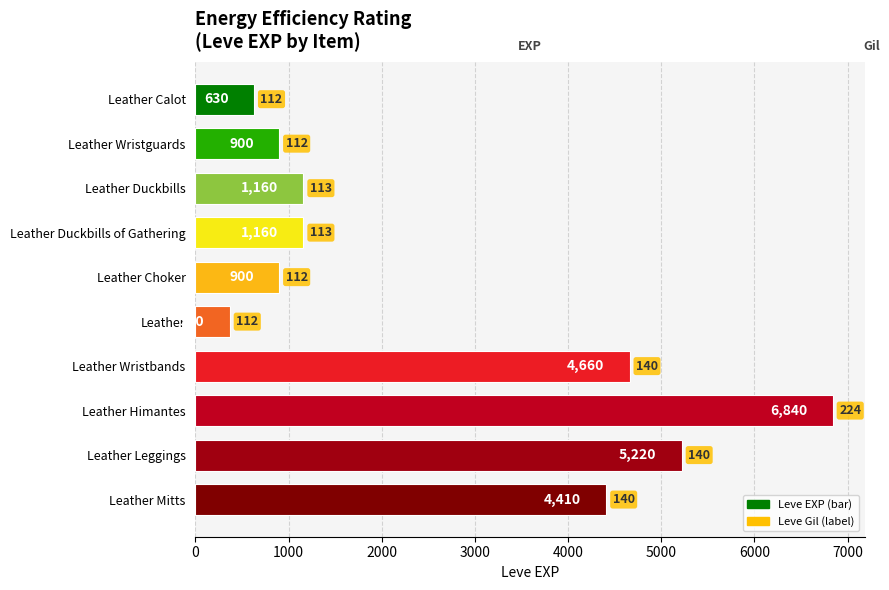

Reading bottom to top, list all the values displayed in this chart.

4410	5220	6840	4660	370	900	1160	1160	900	630